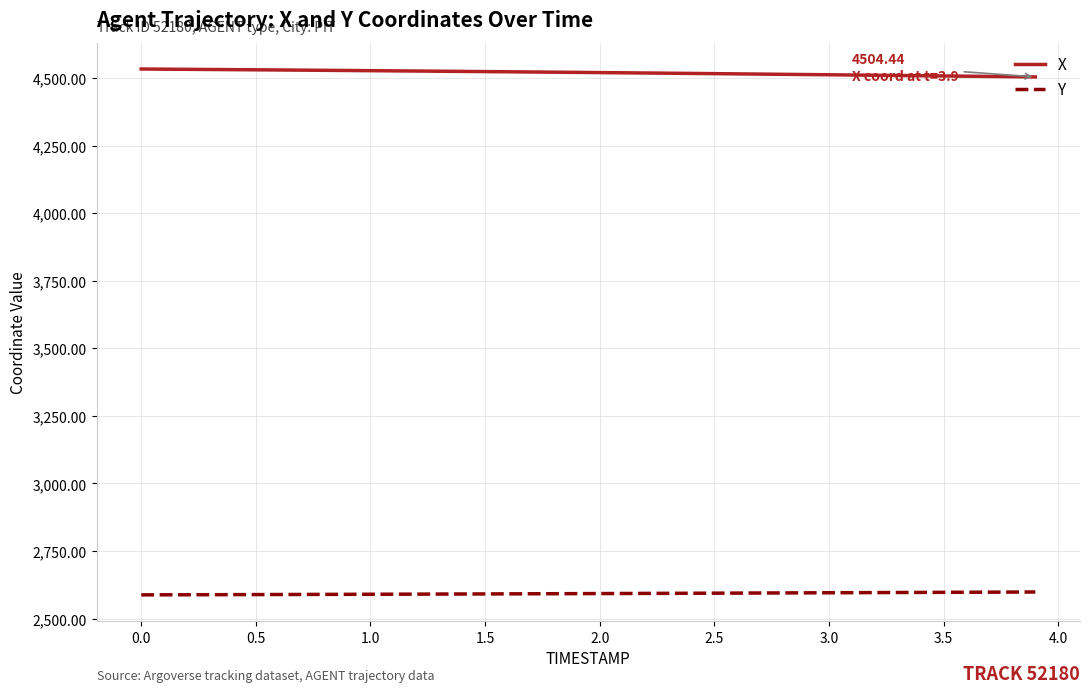

Which series has the largest total across all categories?

X